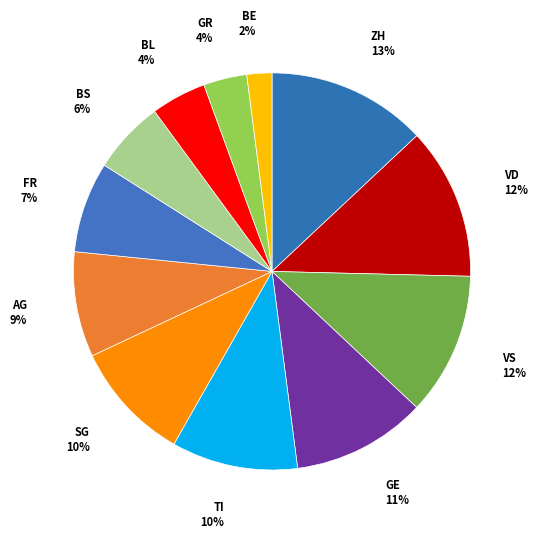

How many slices are in this pie chart?

12